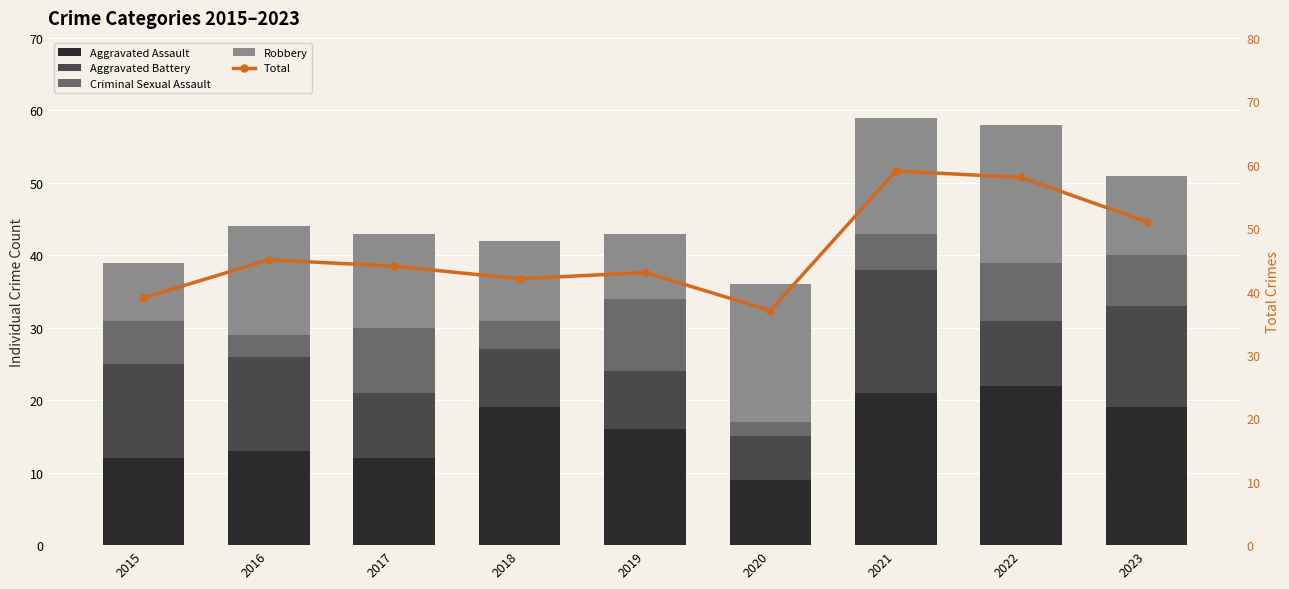

At how many categories does at least one series exceed 58?

1